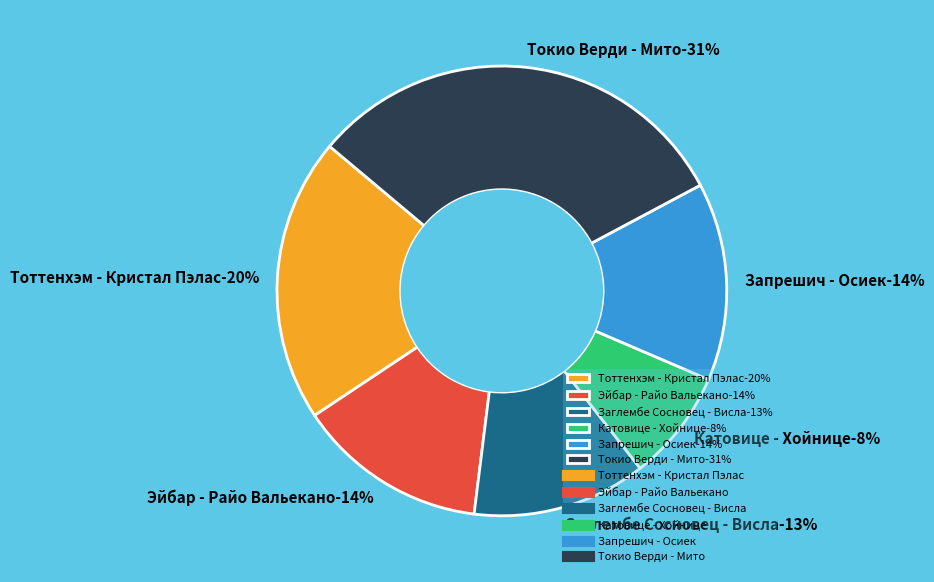

True or false: Заглембе Сосновец - Висла accounts for 13% of the total.

True